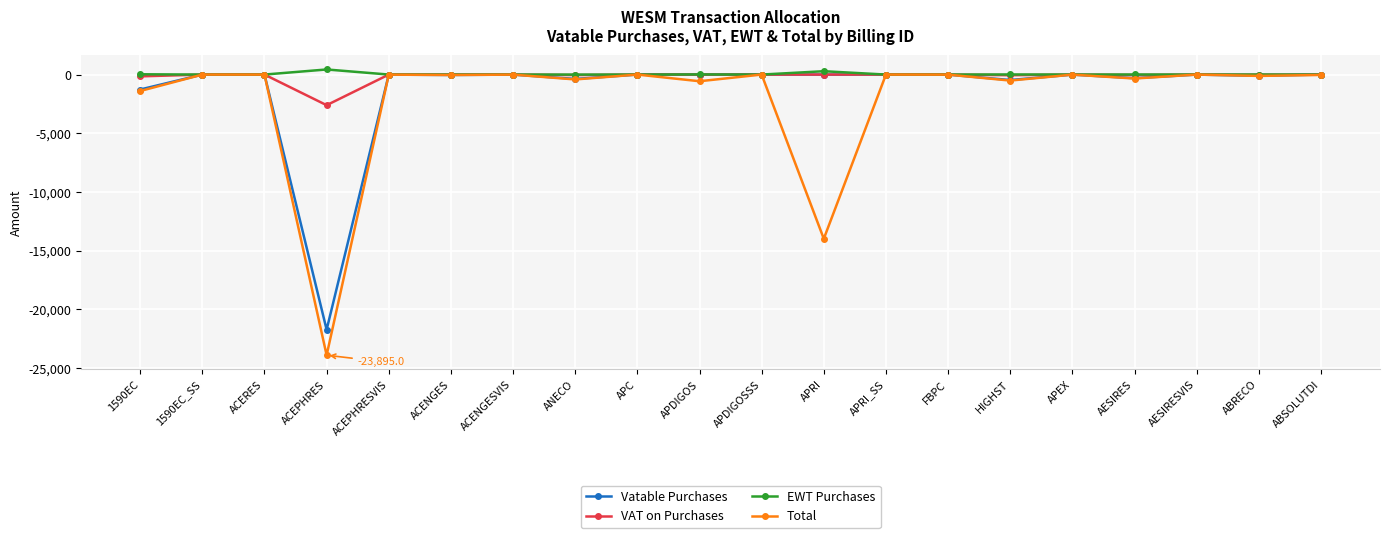

True or false: Vatable Purchases has a value of -0.0 at APDIGOSSS.

True